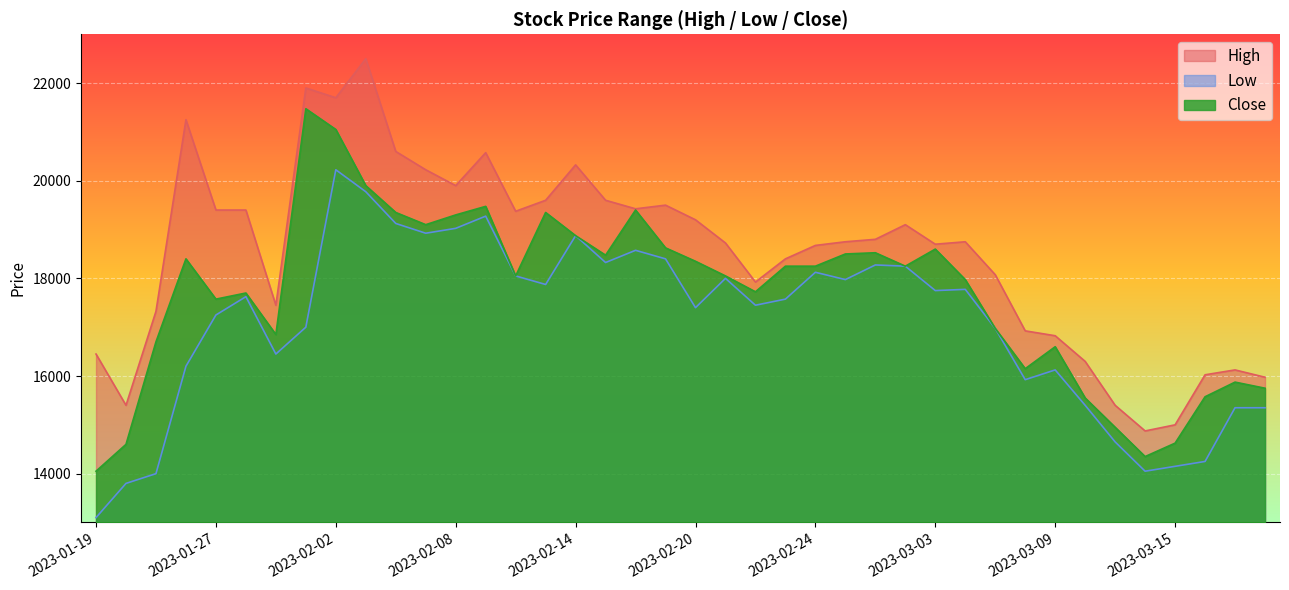

What is the minimum value for Low?

13100